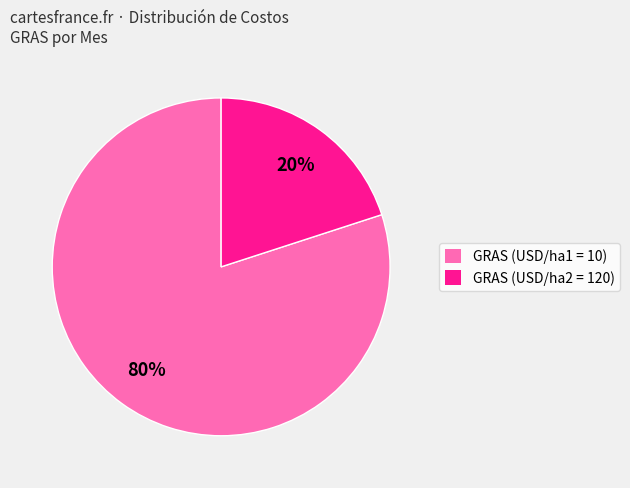

Which category has the biggest portion of the pie?

GRAS (USD/ha1 = 10)